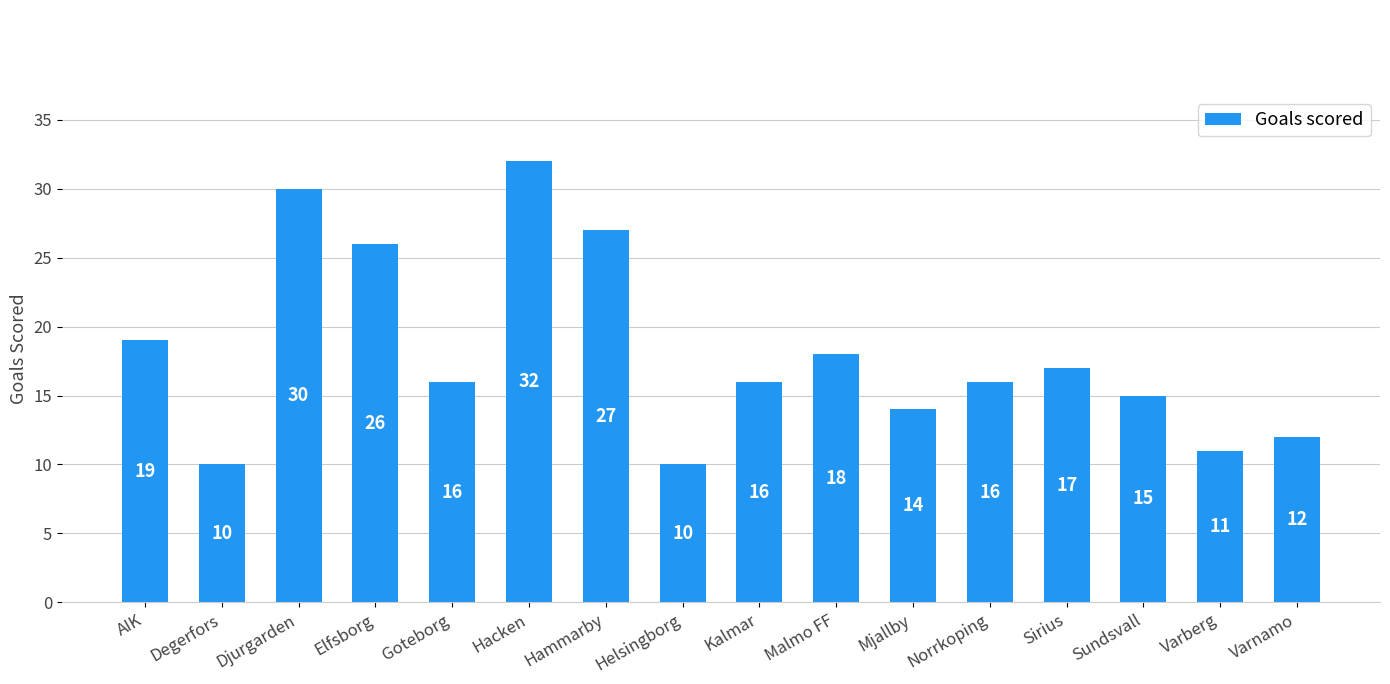

Is it true that the value at Norrkoping is 16?

True